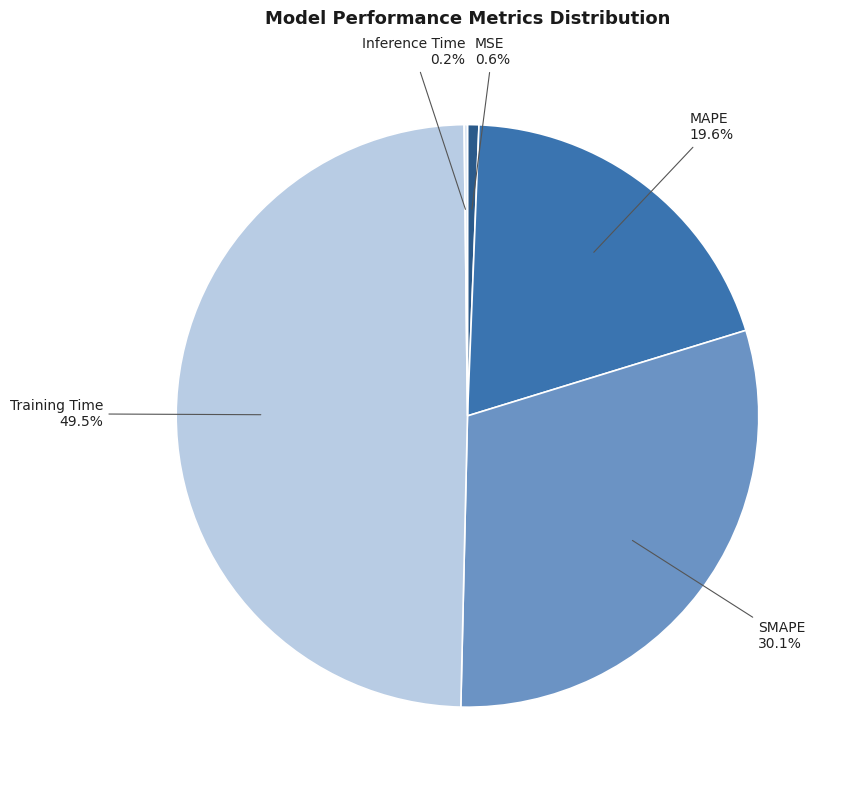

How much of the chart is everything except MSE?

99.4%